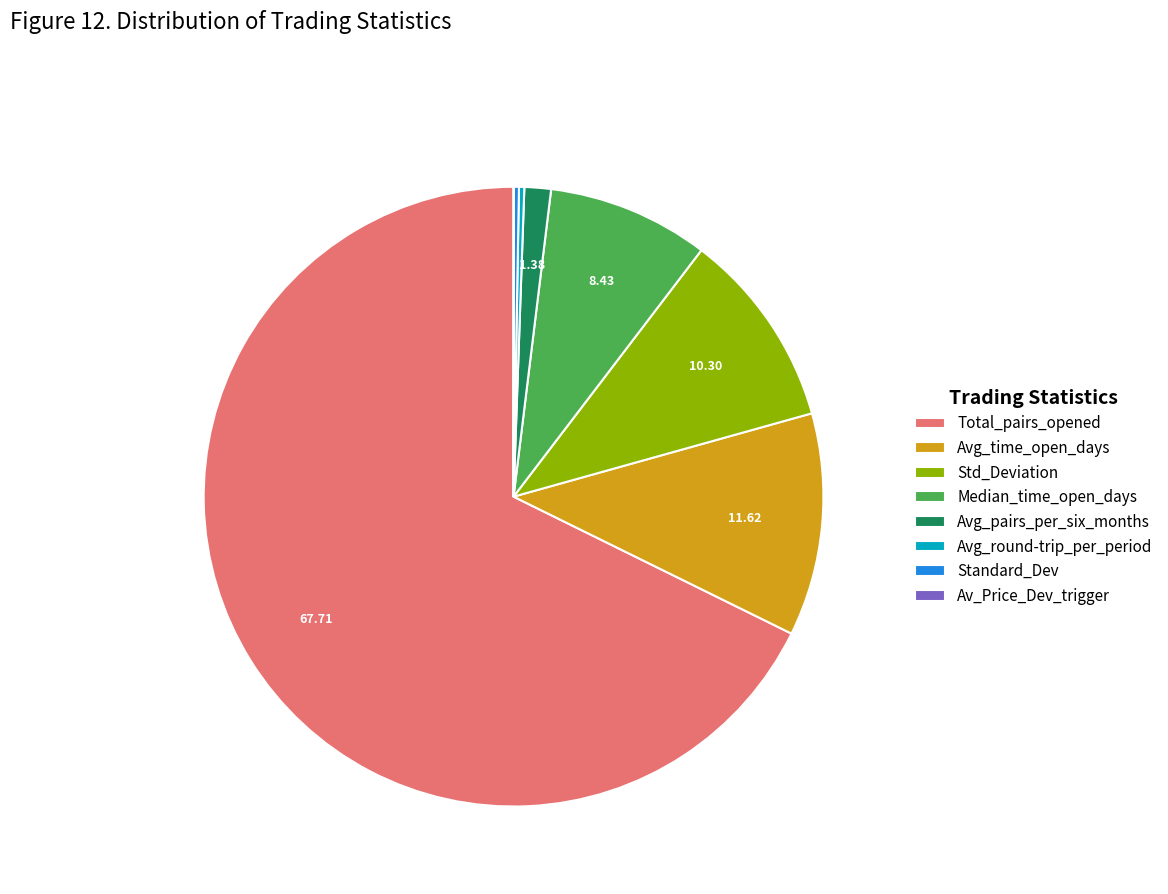

Which slice is the largest?

Total_pairs_opened